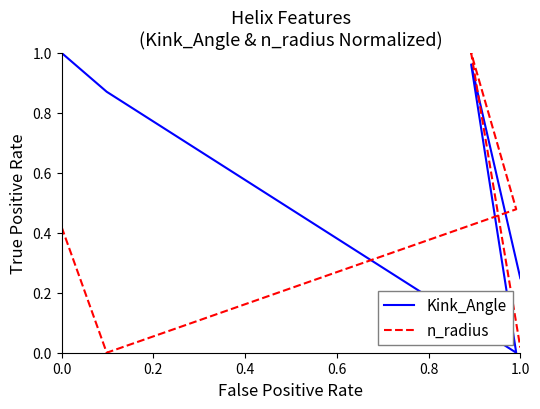

True or false: n_radius has more than 1 interior local peaks.

False